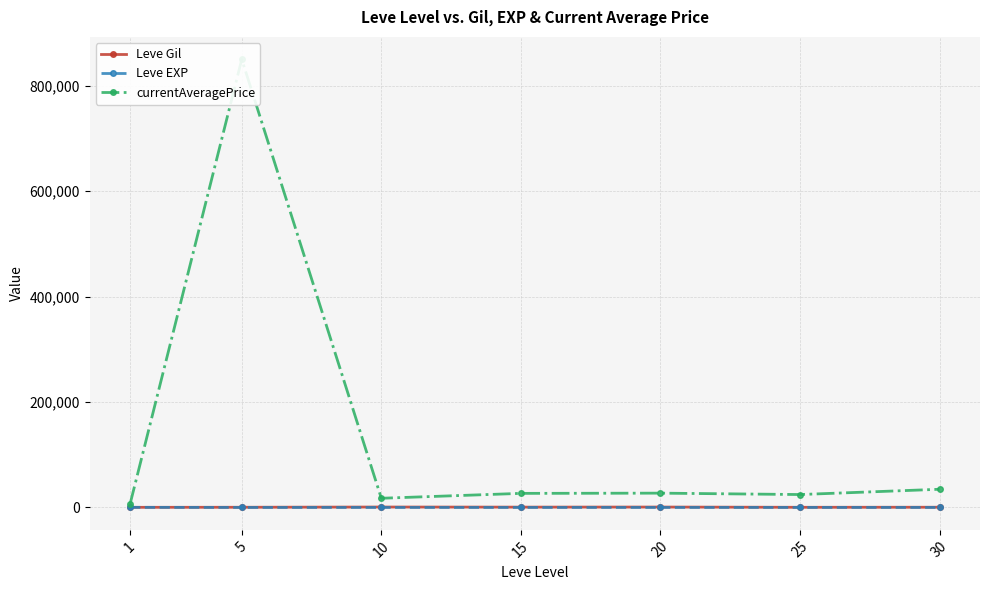

How many categories are shown in the chart?

7